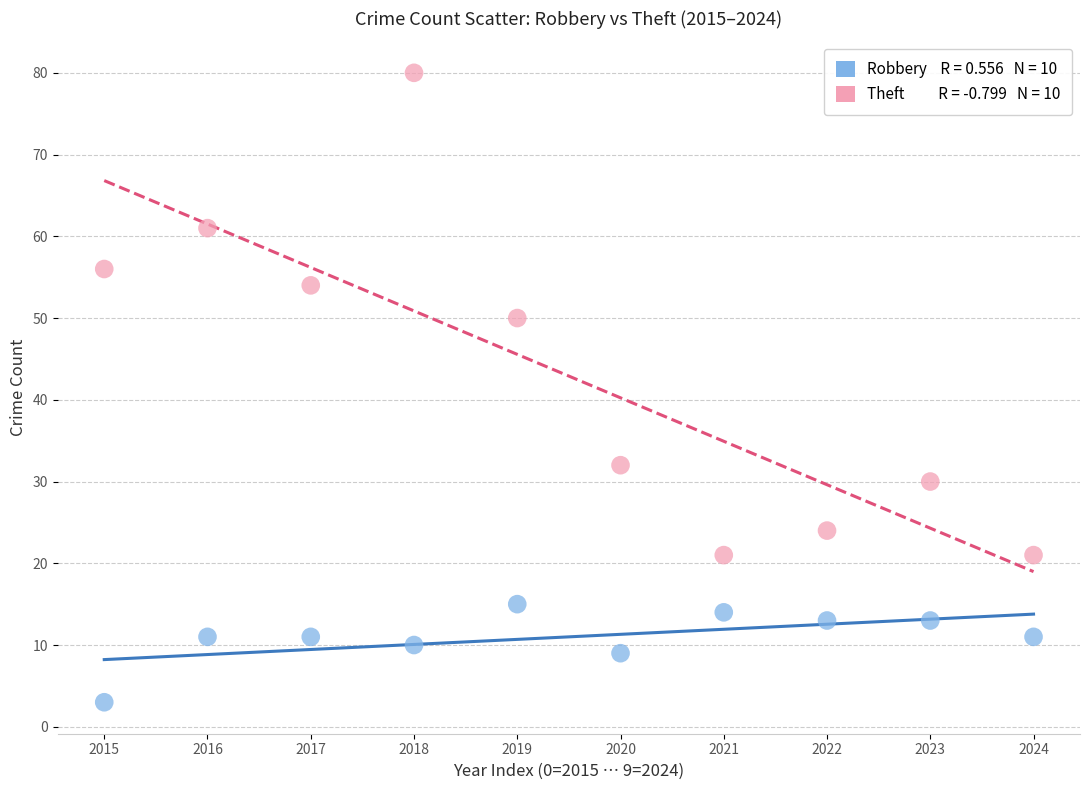

Across all data points, what is the range of Y values (max minus min)?

77